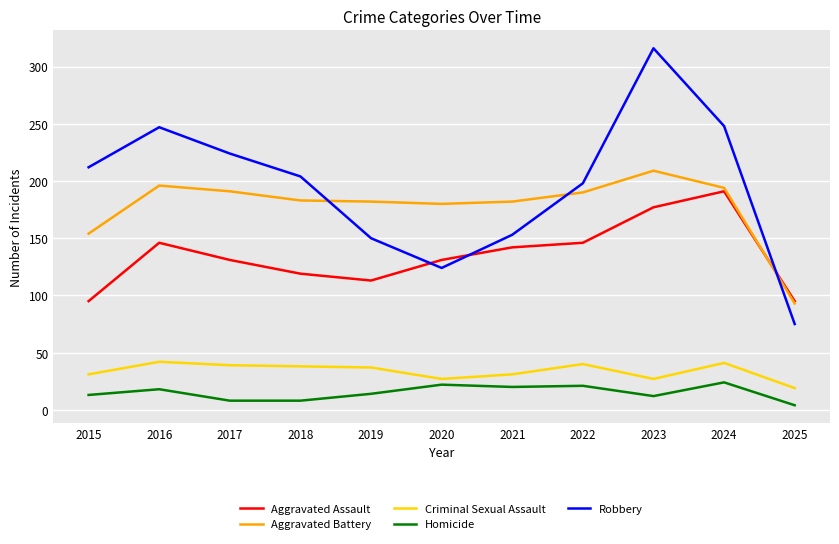

True or false: Criminal Sexual Assault and Homicide cross at least once.

False